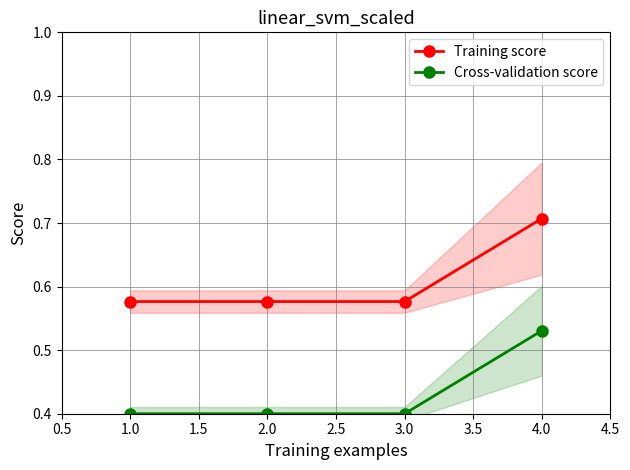

True or false: Training score has more than 0 points higher than both neighbors.

False